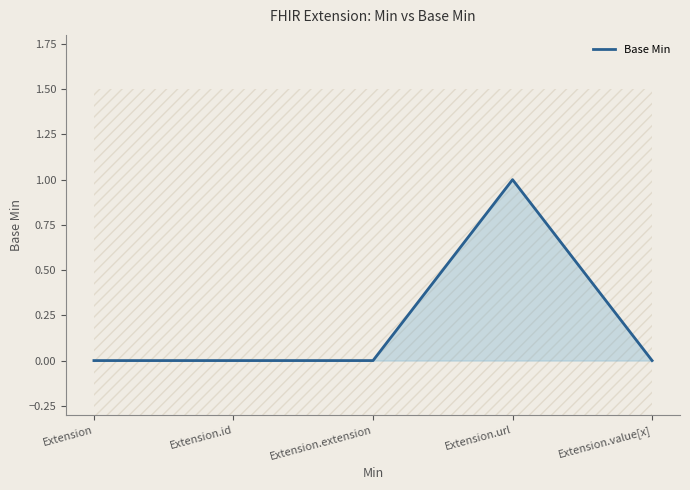

True or false: the data shows 0 at Extension.

True